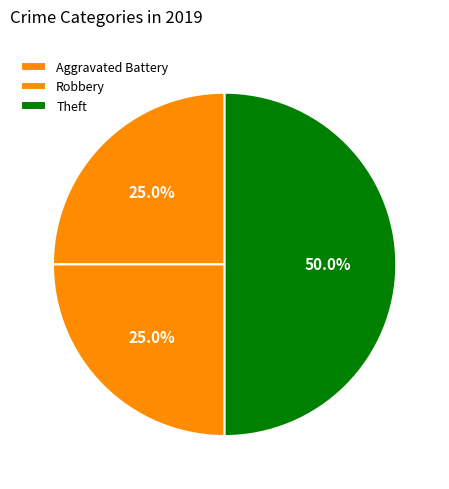

Combined, what portion of the pie is Aggravated Battery and Robbery?

50.0%